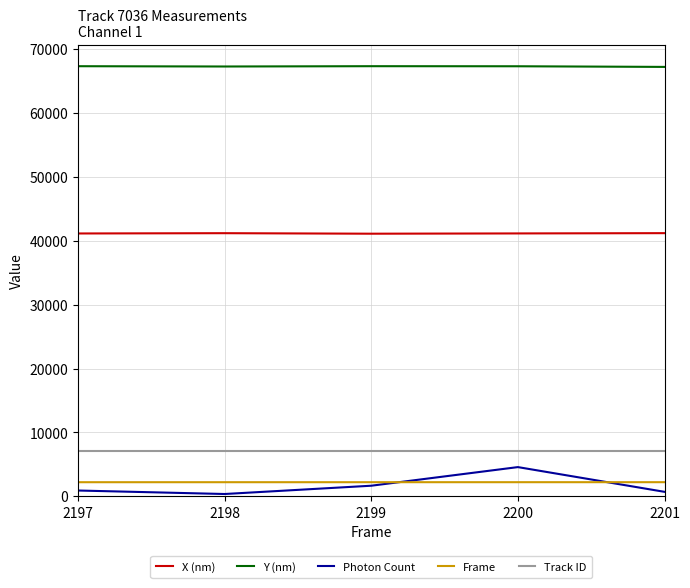

How many Frame values are between 2198 and 2200?

3